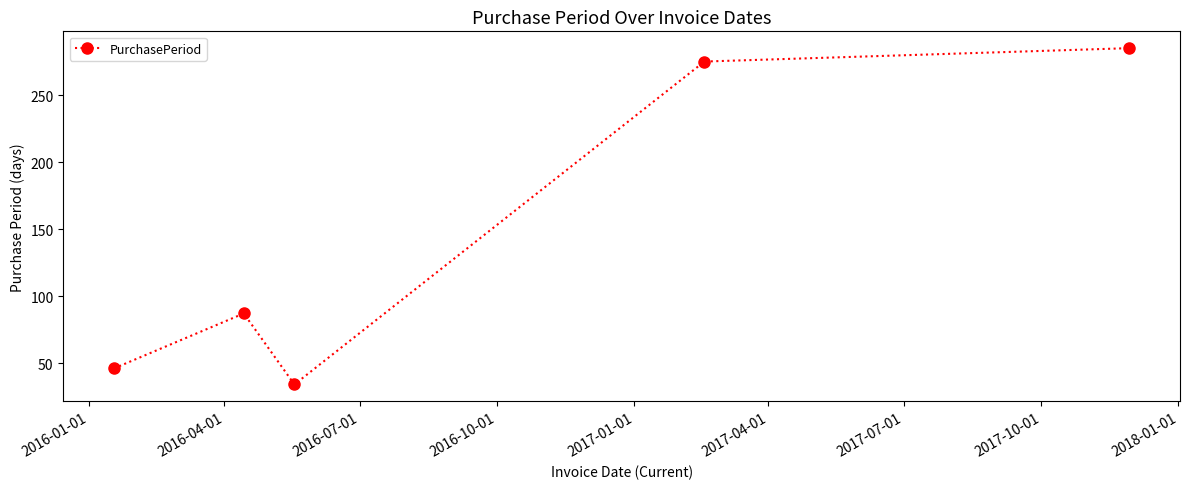

What is the maximum value shown in the chart?

285